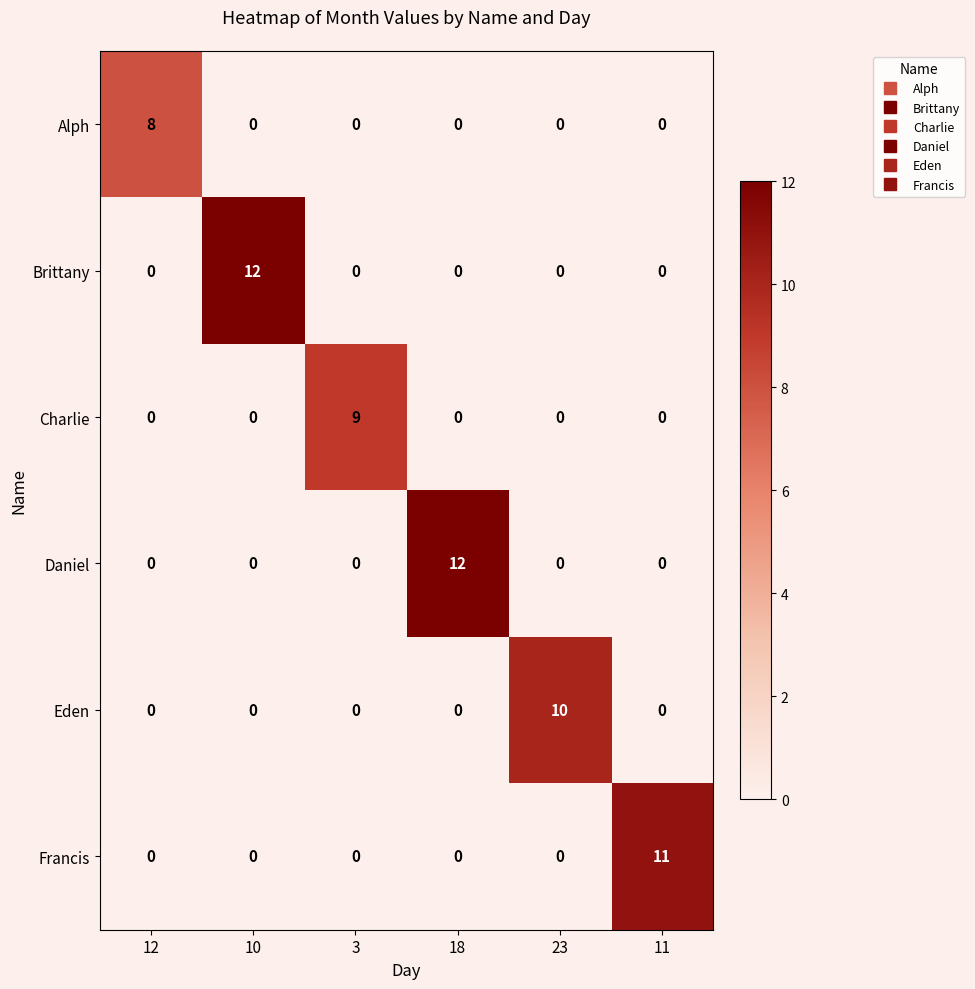

What is the difference between the maximum and second lowest values in the Eden series?

10